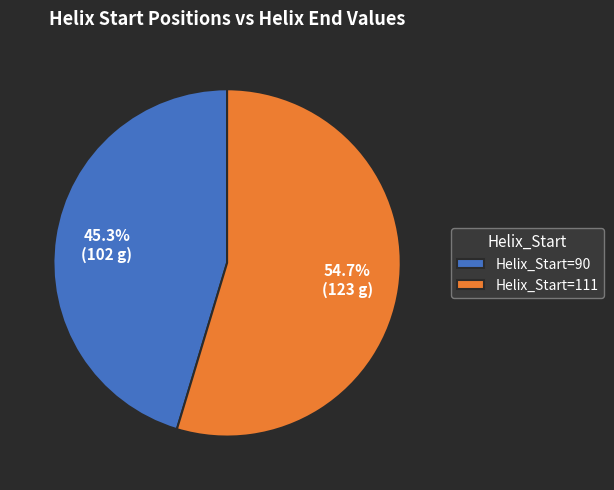

Which has a higher value, Helix_Start=111 or Helix_Start=90?

Helix_Start=111